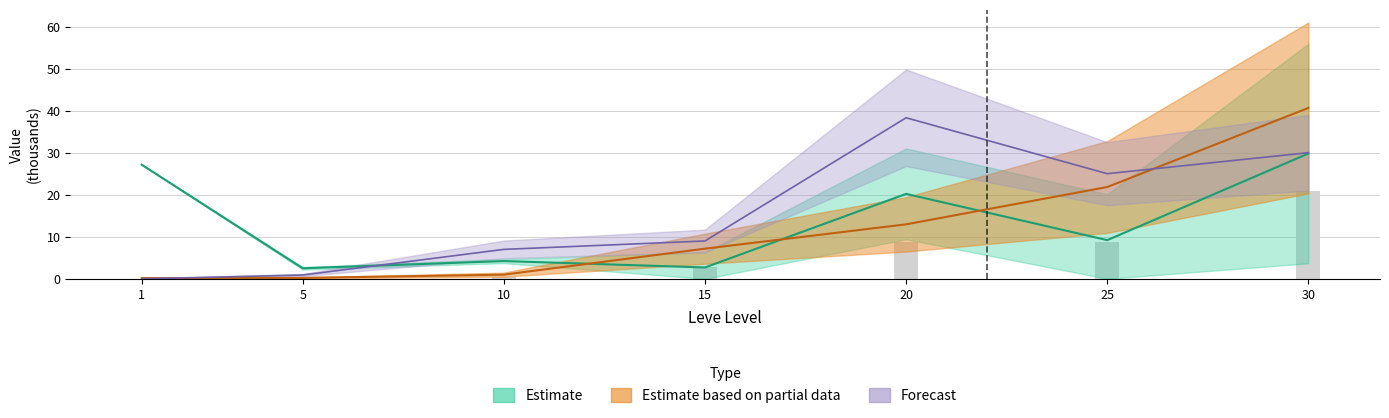

Is the value of LevePriceHQ at 30 greater than the value of Leve EXP at 1?

Yes